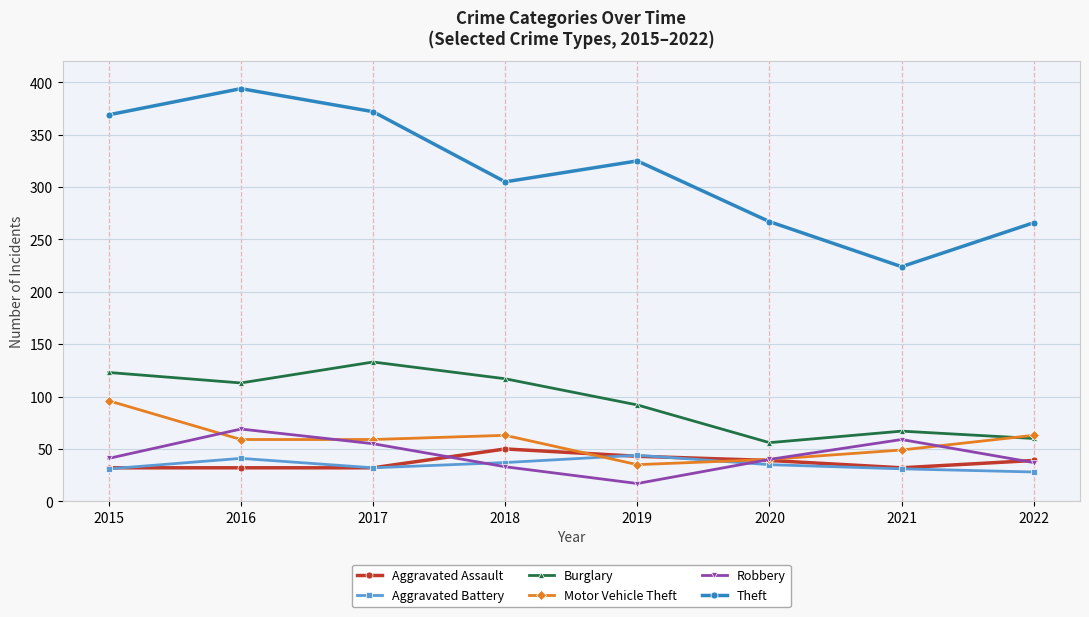

What is the total value across all series at 2015?

692